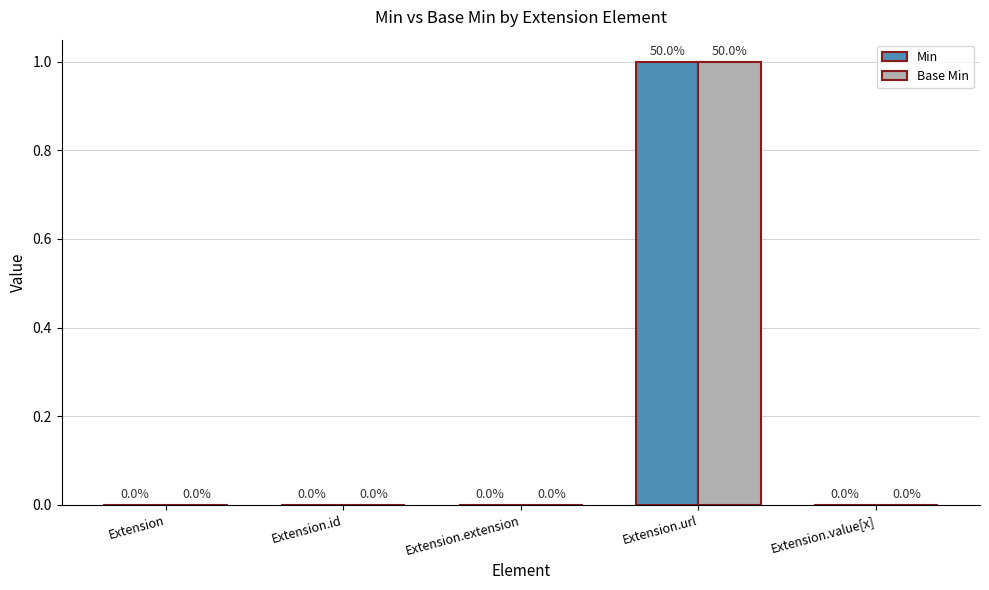

Are the bars grouped side by side (vs. stacked)?

Yes